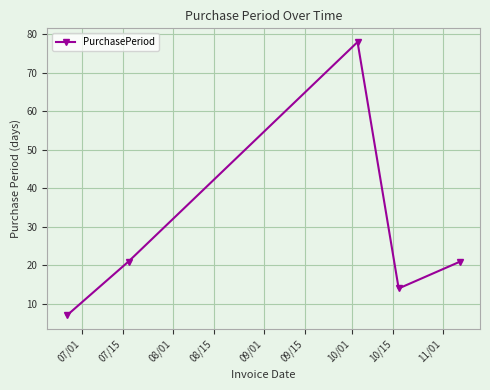

Reading left to right, list all the values displayed in this chart.

7	21	78	14	21